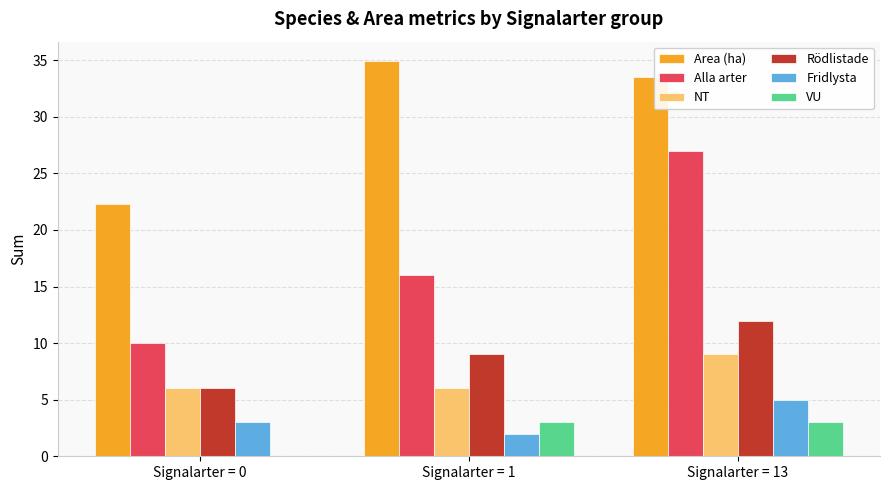

What is the sum of the Fridlysta values at Signalarter = 13 and Signalarter = 0?

8.0